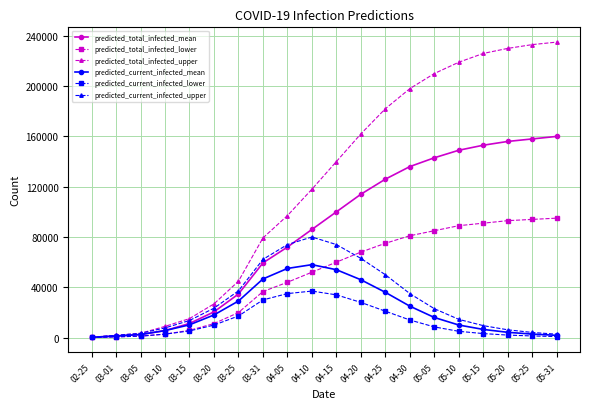

What is the sum of the predicted_current_infected_lower values at 04-05 and 05-20?

37000